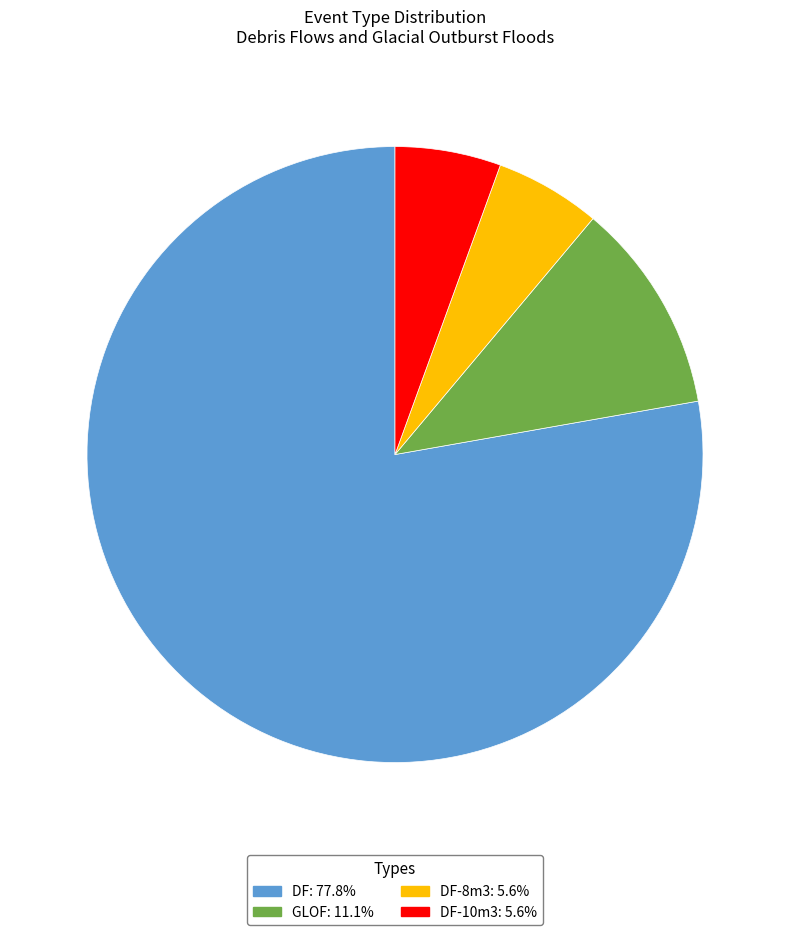

Is there any slice that represents more than half of the pie?

Yes